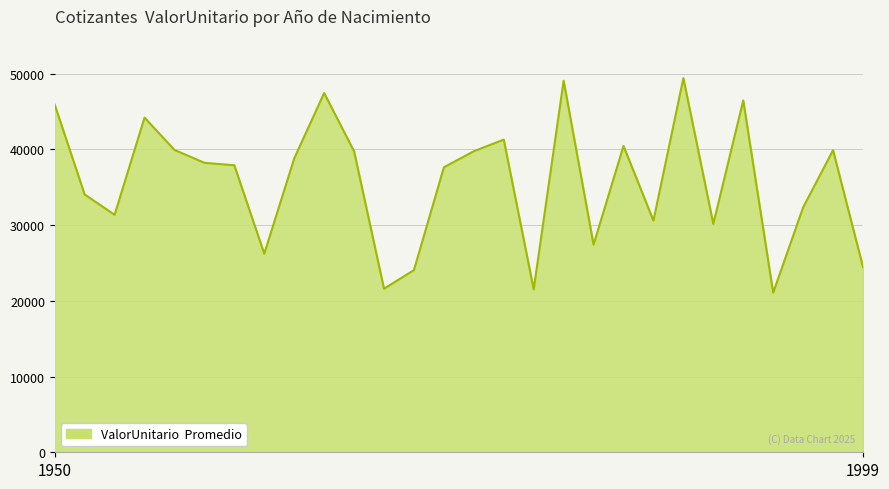

What is the smallest value displayed?

21079.6